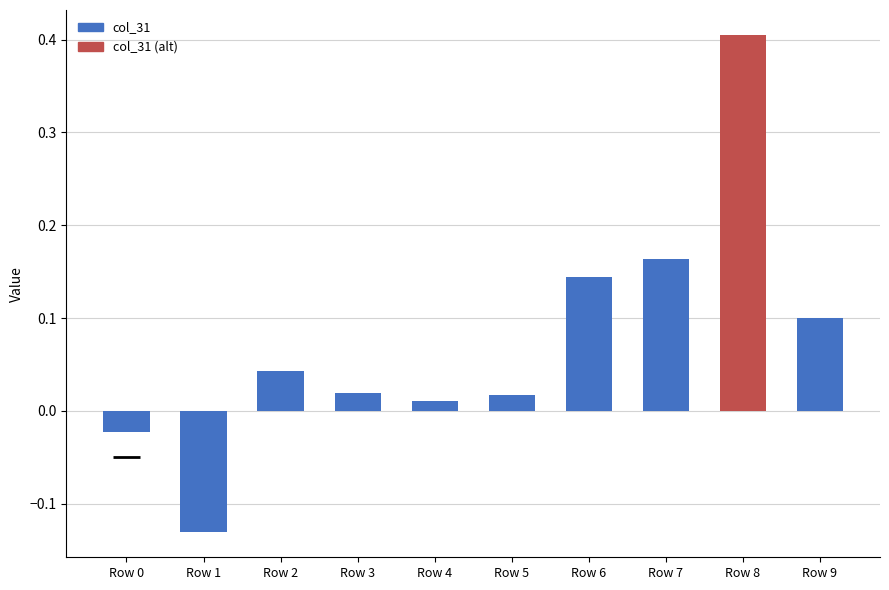

The col_31 series shows 0.0 at Row 5. True or false?

True